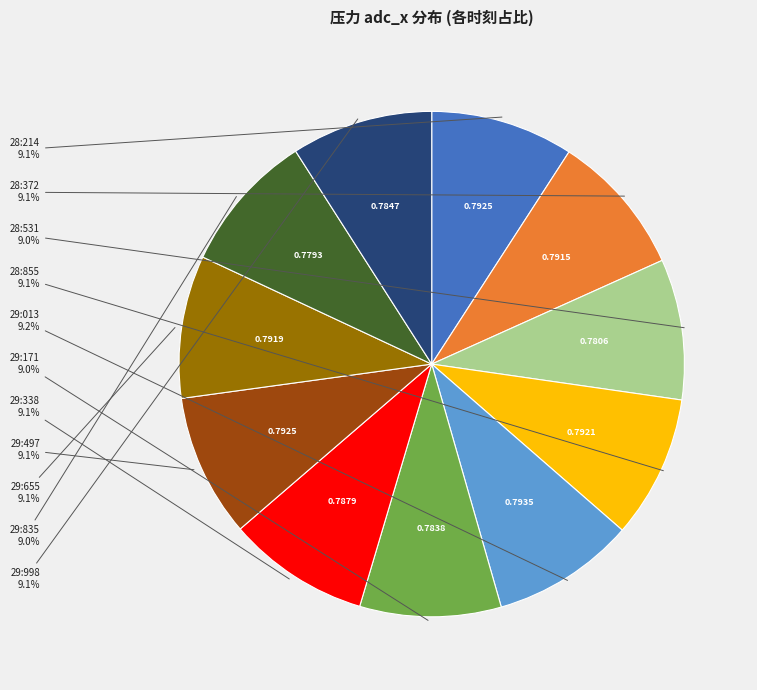

Does any single category account for the majority?

No